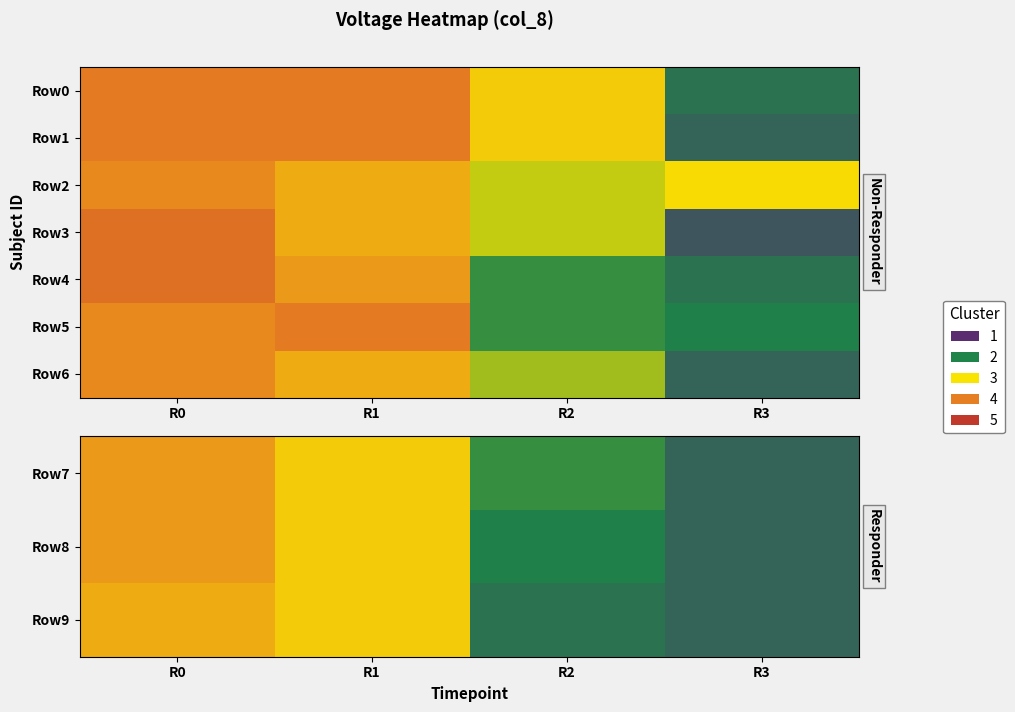

What is the sum of all Row8 values?

15.6